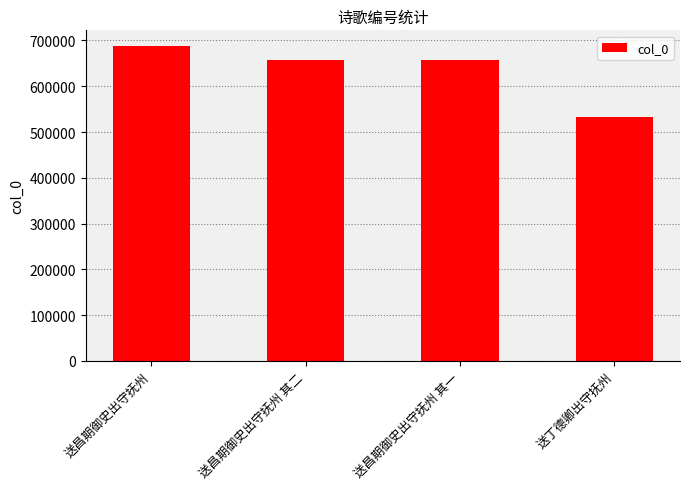

Are the bars horizontal?

No